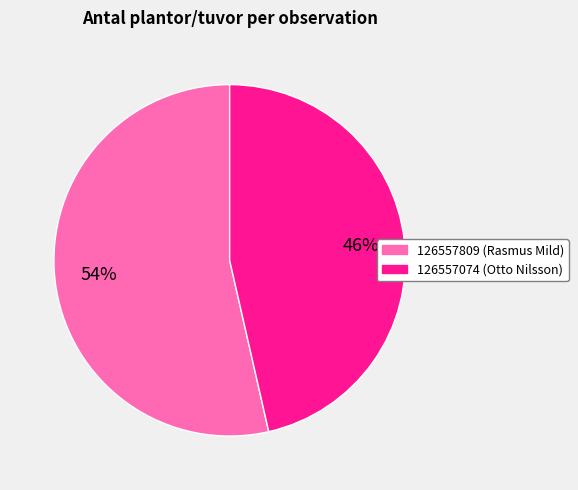

Count the number of slices in the pie.

2